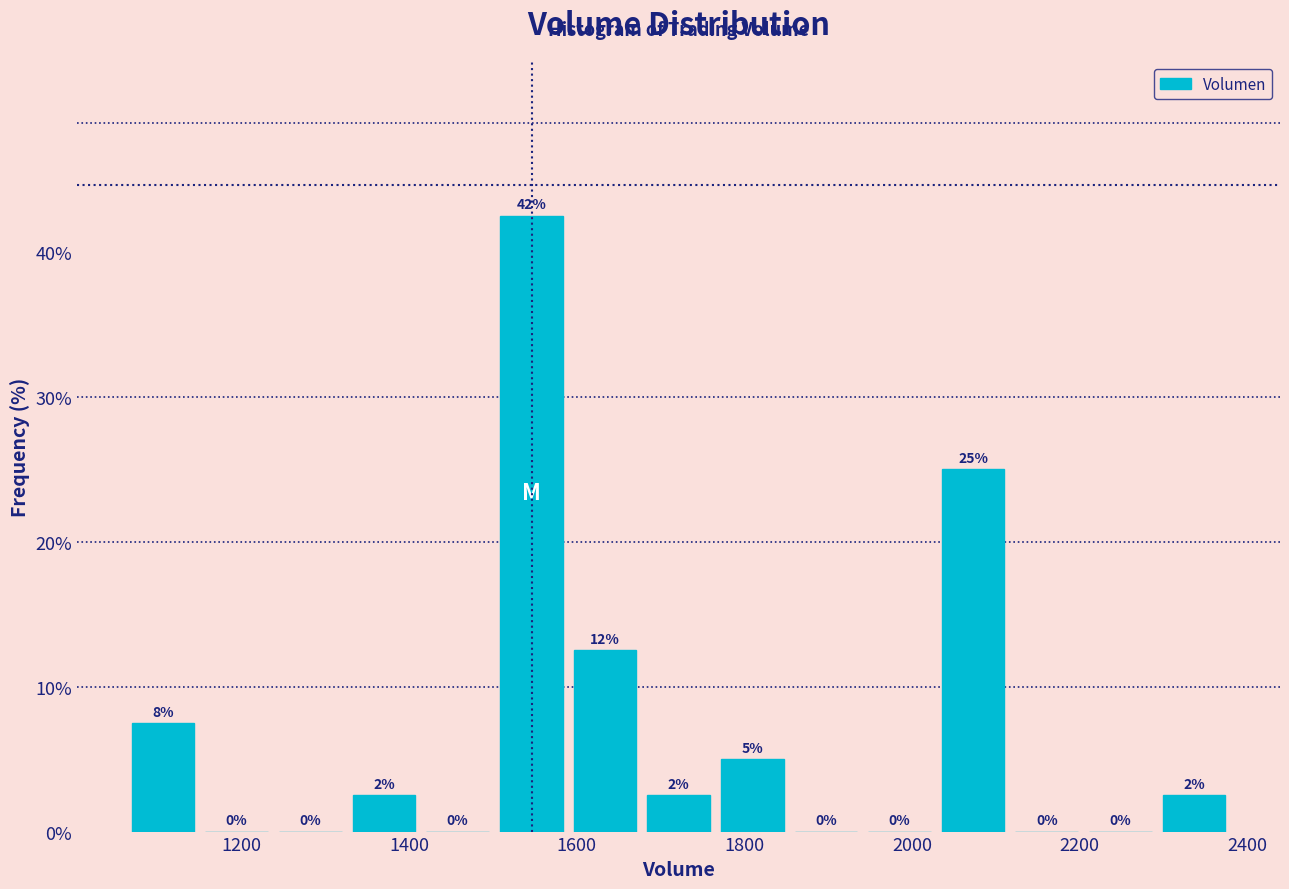

Over which range of the x-axis is the bar tallest?

1500 to 1580